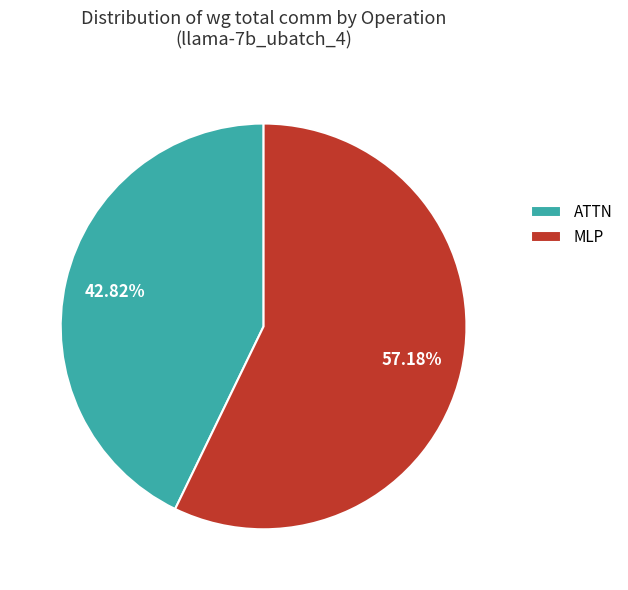

Count the number of slices in the pie.

2